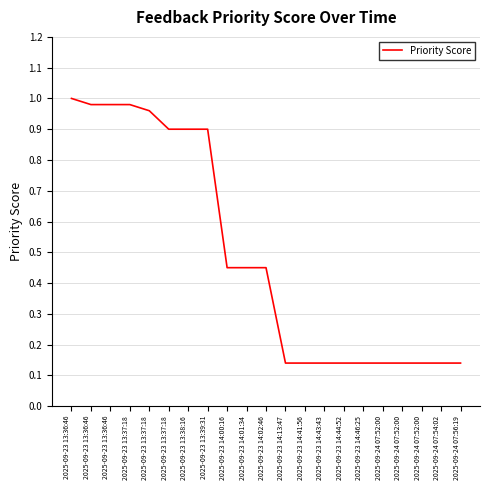

Does the chart display data point markers on the line(s)?

No